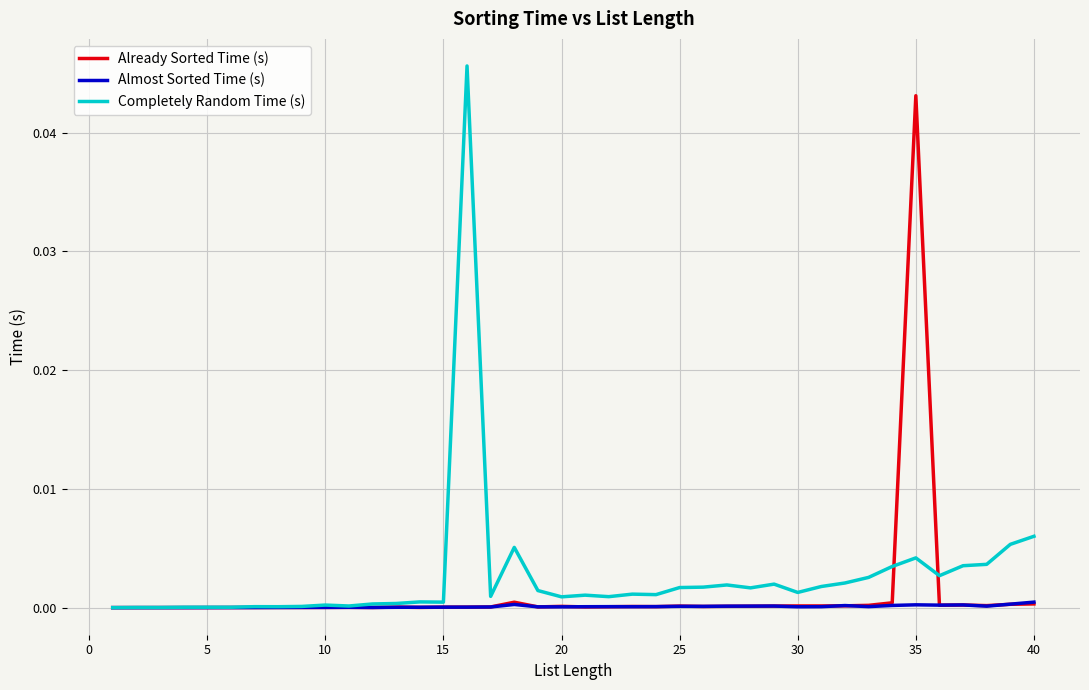

After their last crossing, which series has the higher values: Already Sorted Time (s) or Completely Random Time (s)?

Completely Random Time (s)